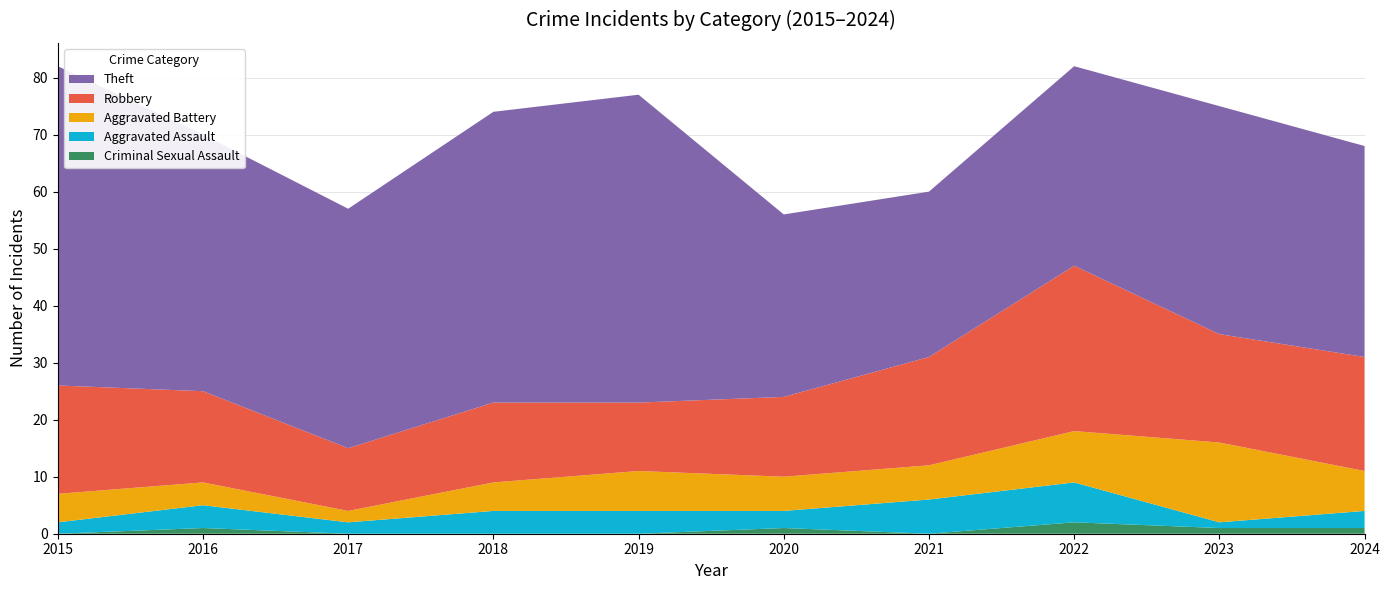

Reading left to right, list all the values displayed in this chart.

Robbery: 2015=19	2016=16	2017=11	2018=14	2019=12	2020=14	2021=19	2022=29	2023=19	2024=20
Theft: 2015=56	2016=45	2017=42	2018=51	2019=54	2020=32	2021=29	2022=35	2023=40	2024=37
Aggravated Assault: 2015=2	2016=4	2017=2	2018=4	2019=4	2020=3	2021=6	2022=7	2023=1	2024=3
Aggravated Battery: 2015=5	2016=4	2017=2	2018=5	2019=7	2020=6	2021=6	2022=9	2023=14	2024=7
Criminal Sexual Assault: 2015=0	2016=1	2017=0	2018=0	2019=0	2020=1	2021=0	2022=2	2023=1	2024=1